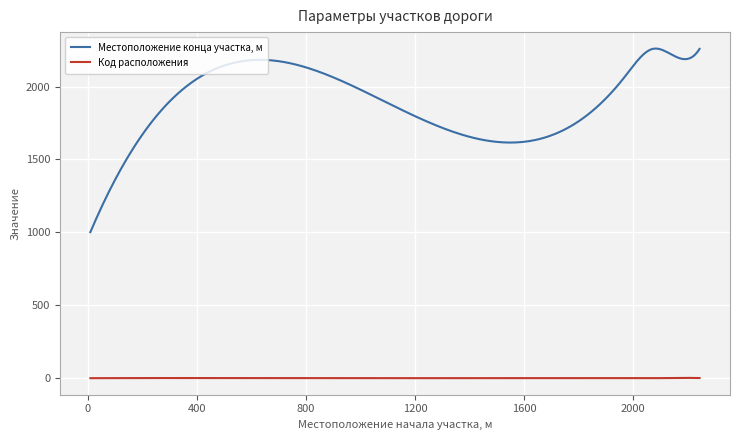

In Код расположения, how many points are higher than both neighbors (excluding endpoints)?

3